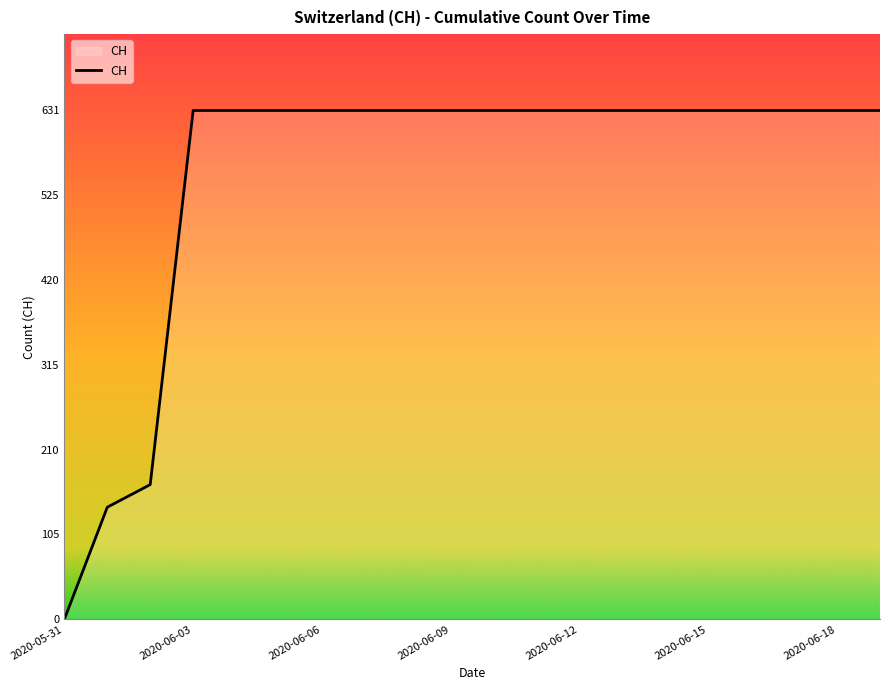

What is the maximum value shown in the chart?

631